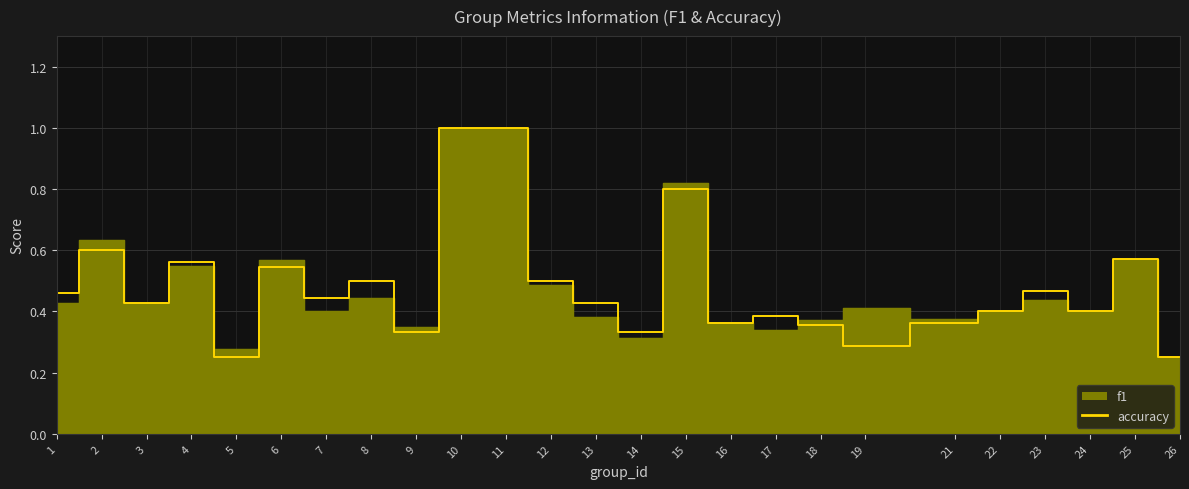

What value does the f1 series have at 26?

0.2